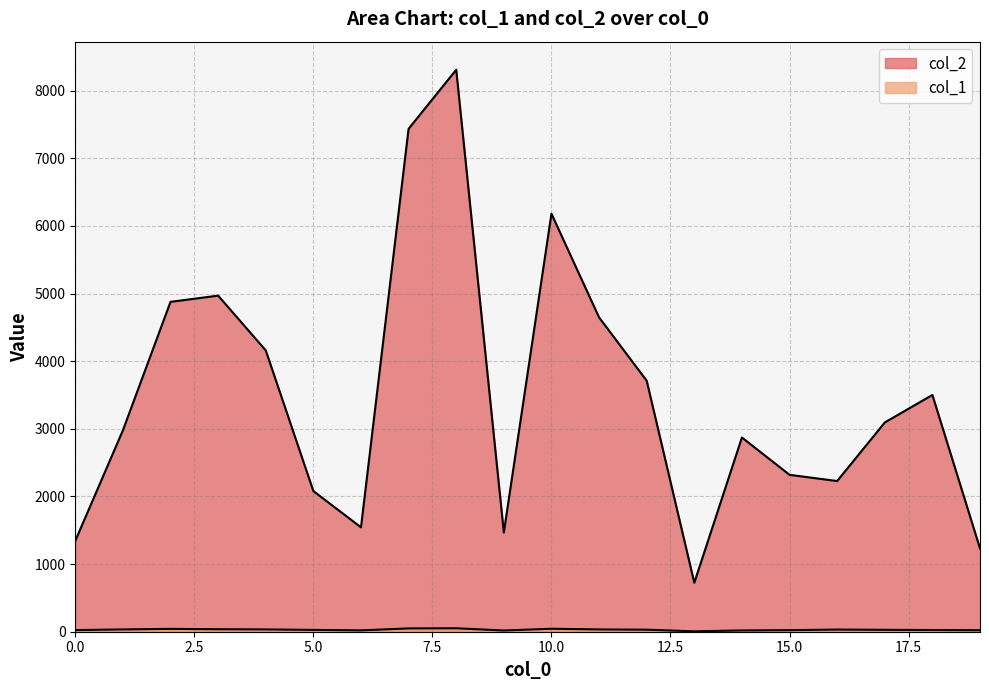

True or false: col_2 has a value of 4970 at 3.

True